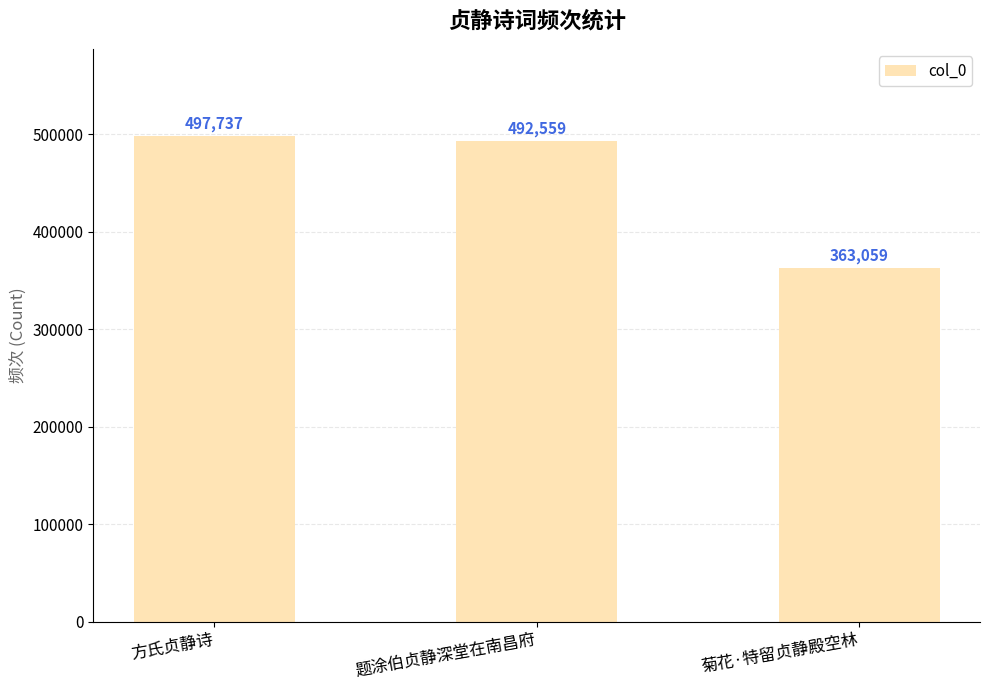

What is the difference between the second highest and minimum values?

129500